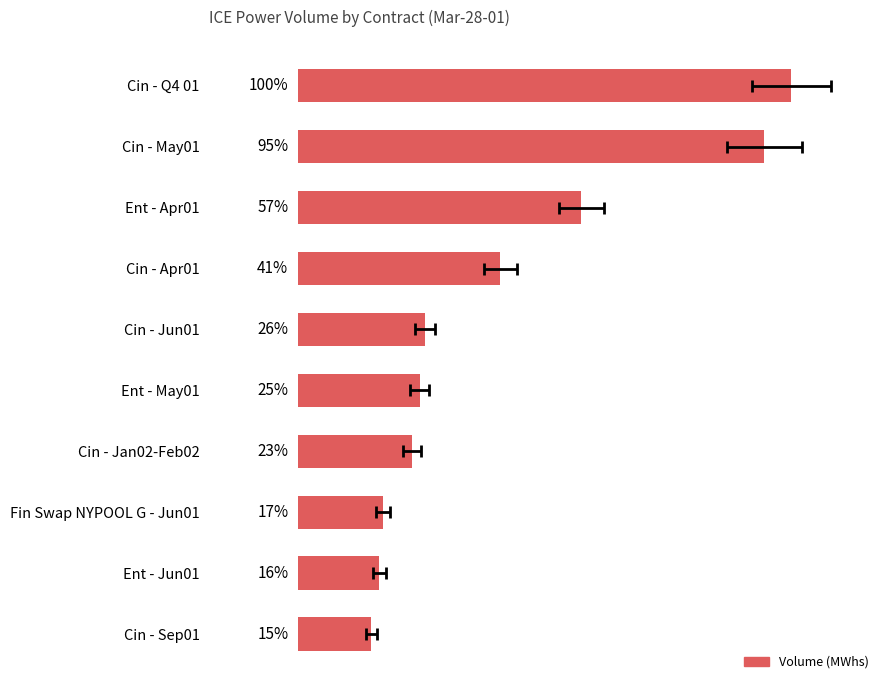

How many bars are there in total?

10